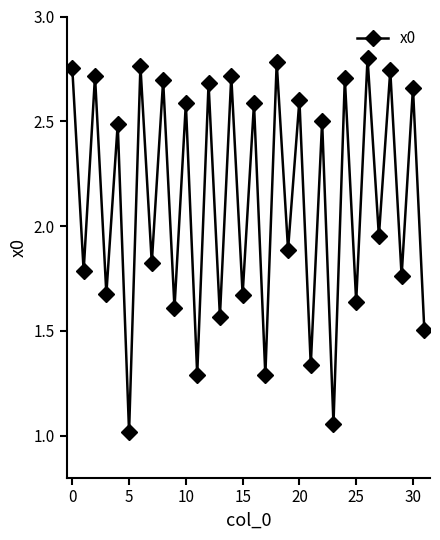

How many interior local peaks (higher than both neighbors) does the data have?

15